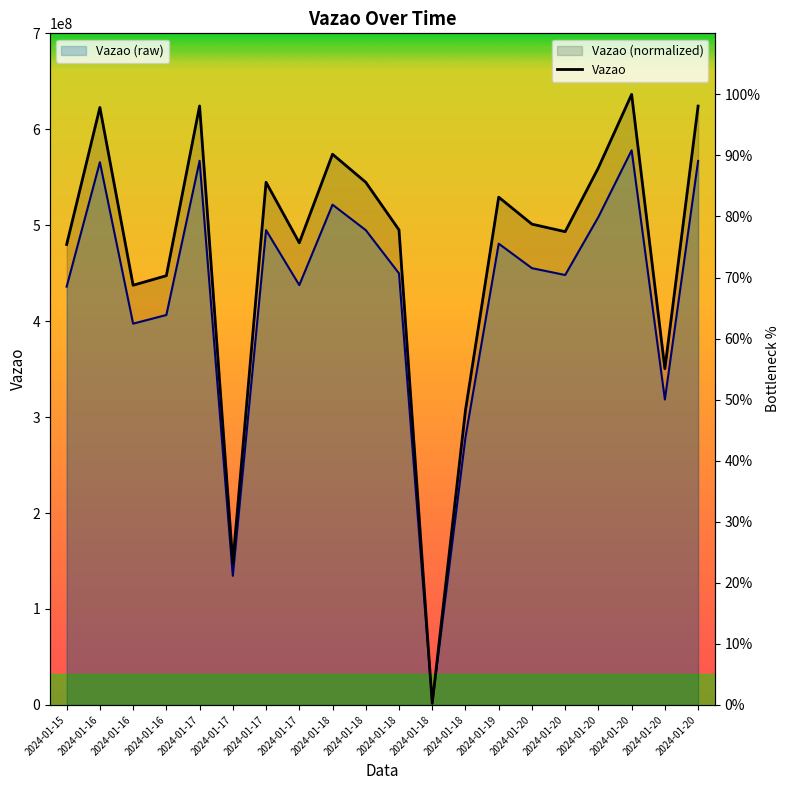

What is the minimum value shown in the chart?

1520261